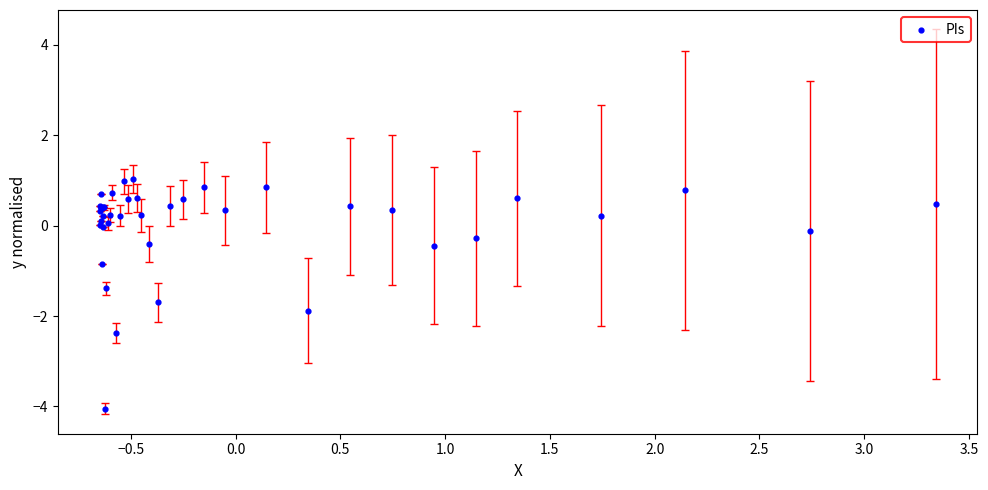

What Y value in the scatter plot is closest to -1?

-0.9